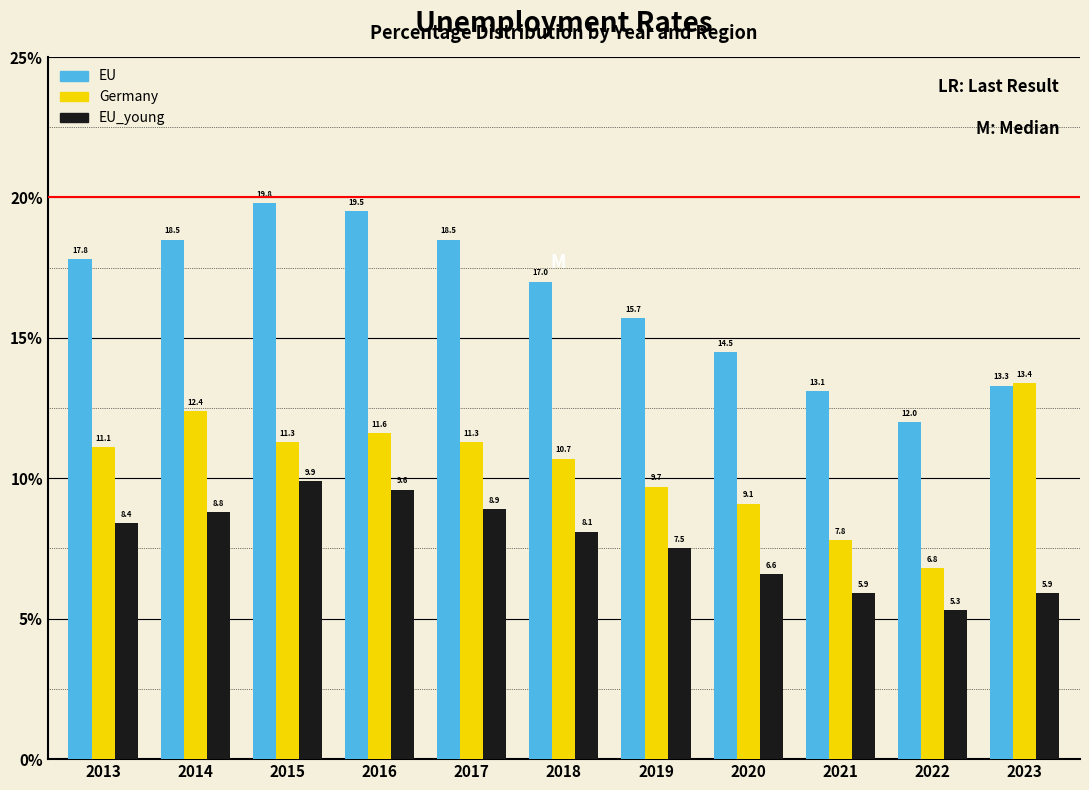

Reading left to right, extract all data points from this chart.

EU: 17.8	18.5	19.8	19.5	18.5	17.0	15.7	14.5	13.1	12.0	13.3
Germany: 11.1	12.4	11.3	11.6	11.3	10.7	9.7	9.1	7.8	6.8	13.4
EU_young: 8.4	8.8	9.9	9.6	8.9	8.1	7.5	6.6	5.9	5.3	5.9